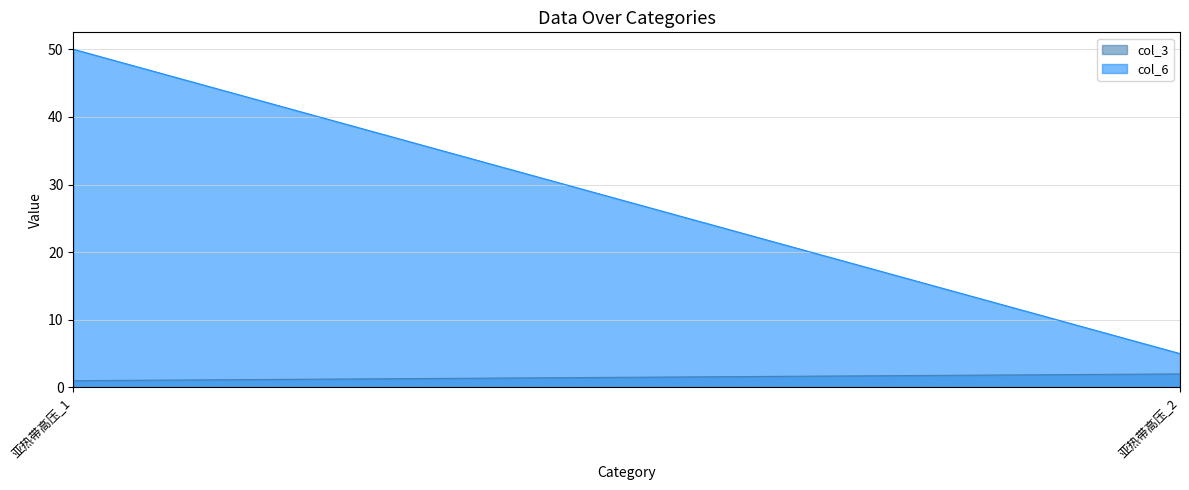

Is the value of col_6 at 亚热带高压_2 greater than the value of col_3 at 亚热带高压_2?

Yes